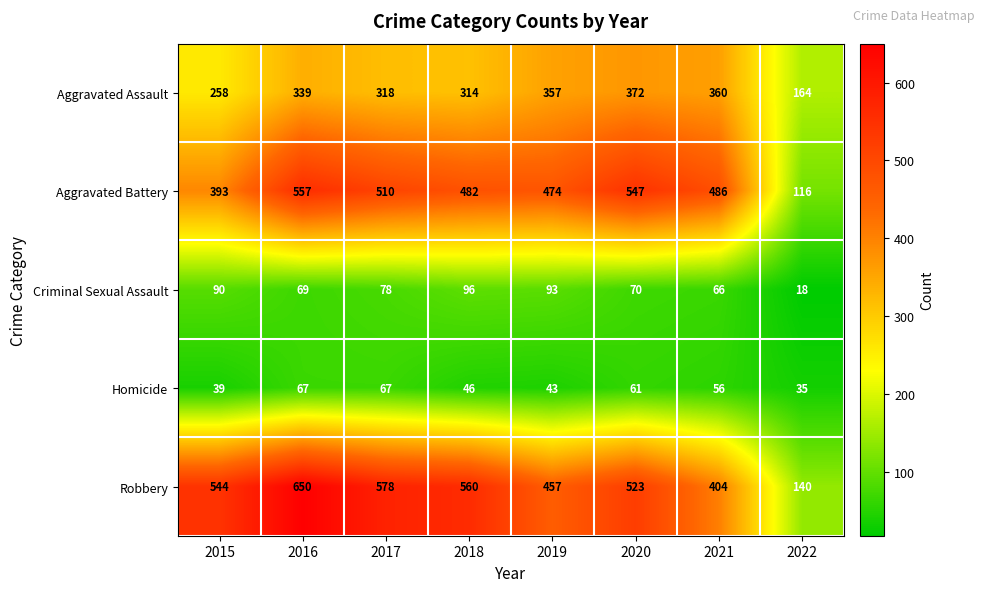

Between 2016 and 2022, which series saw the biggest shift?

Robbery